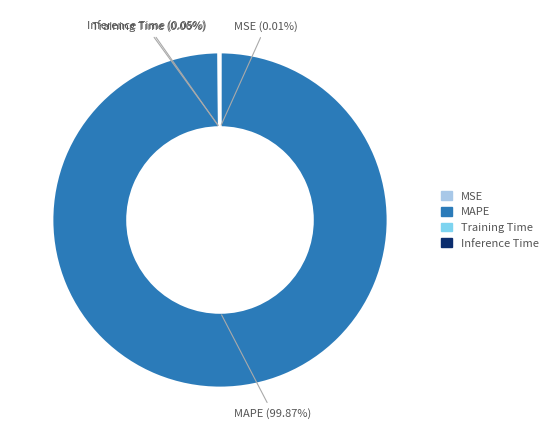

What is the largest slice in the pie chart?

MAPE